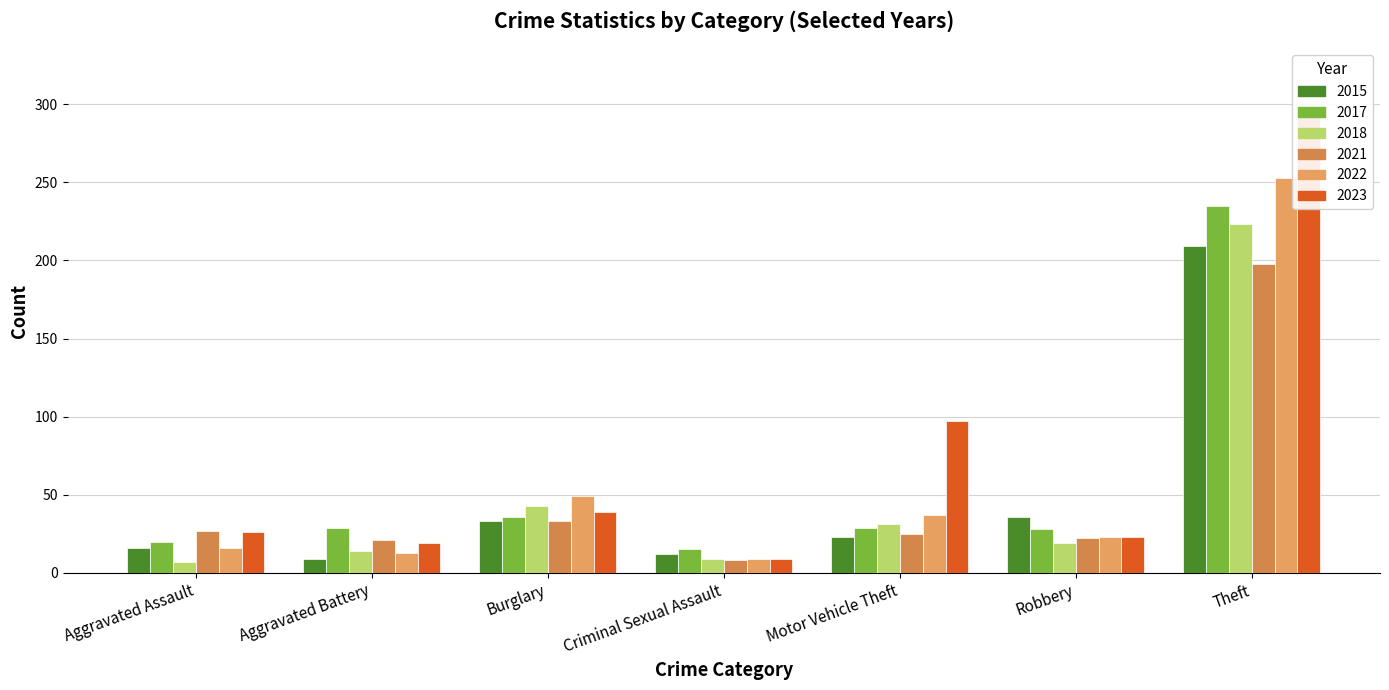

What are all the series names shown in the legend?

2021, 2022, 2023, 2017, 2015, 2018